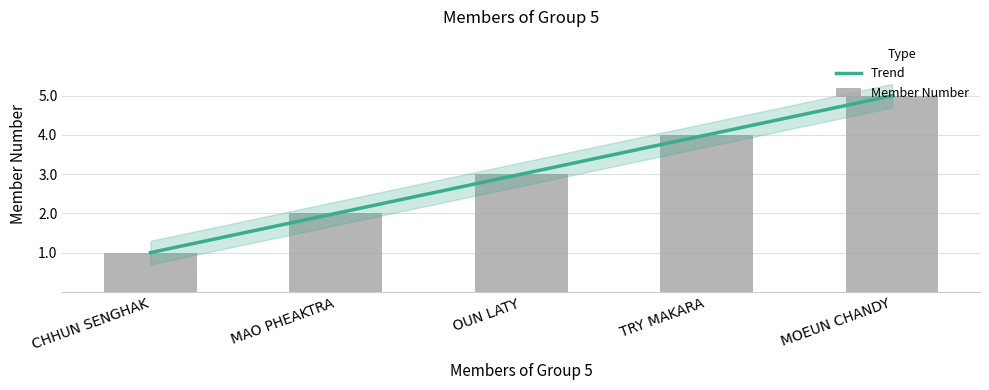

Where is the data nearest to the value 3?

OUN LATY